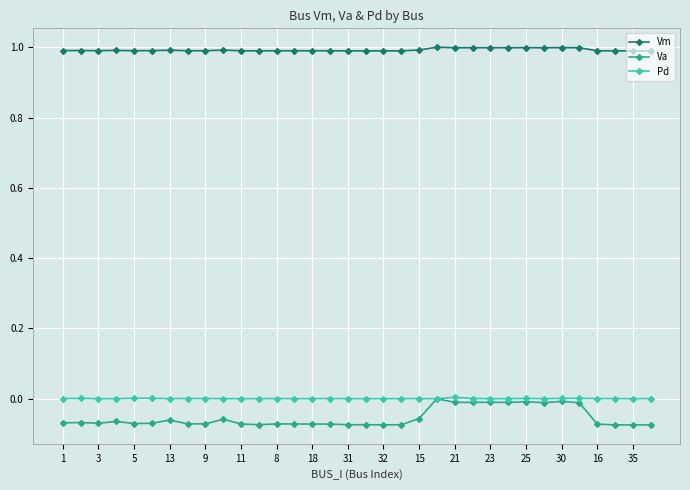

What is the lowest value of the Vm series?

1.0